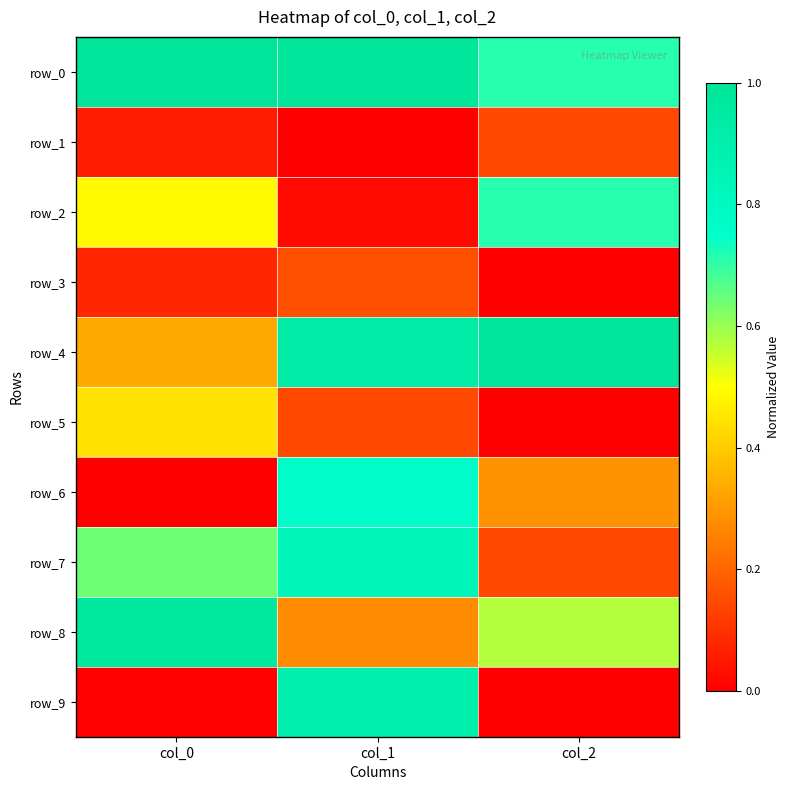

Rank the series at col_1 from lowest to highest value.

row_1, row_2, row_5, row_3, row_8, row_6, row_7, row_9, row_4, row_0